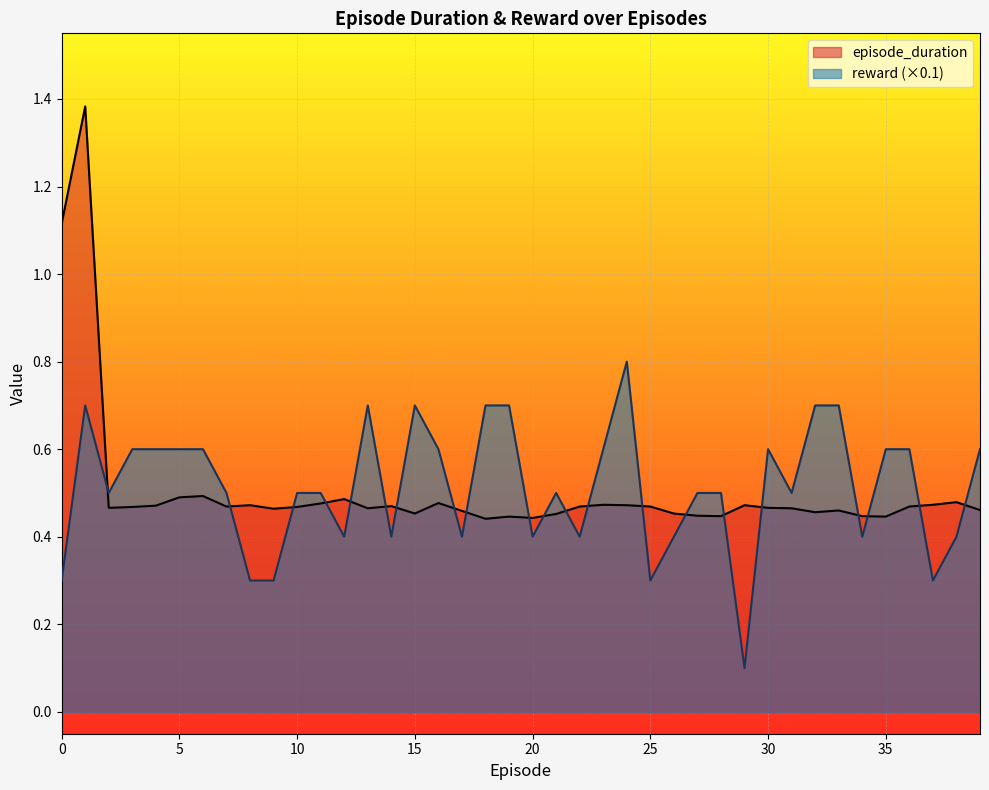

How many data points does each series have?

40